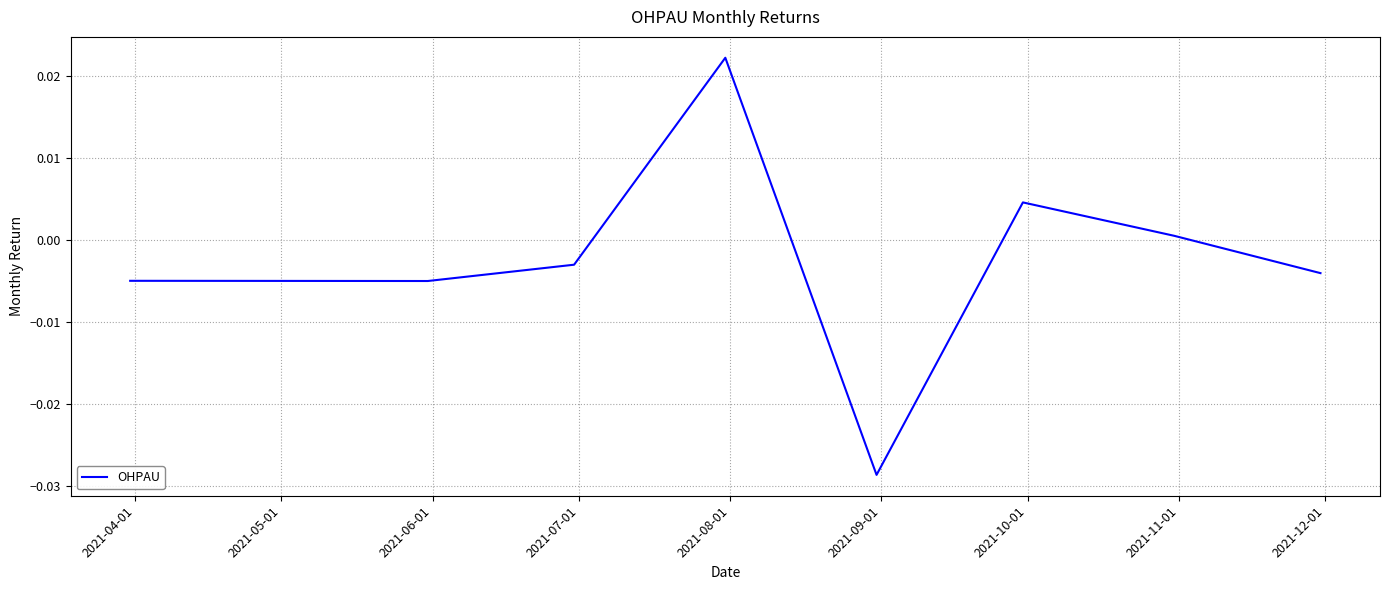

How many distinct data groups are displayed?

1